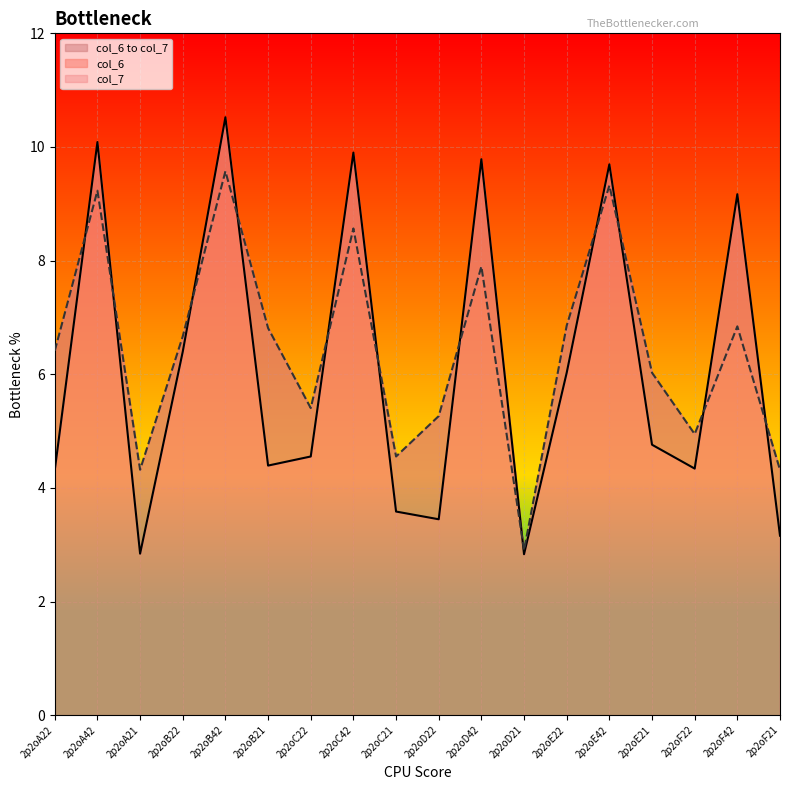

Where does the col_6 series first go above 4?

2p2oA22